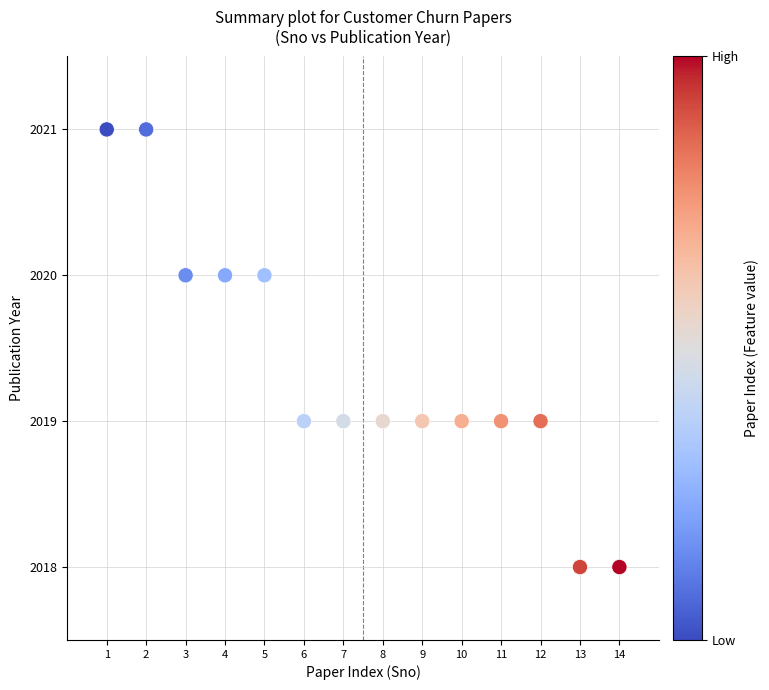

What is the range of Y values (max minus min)?

3